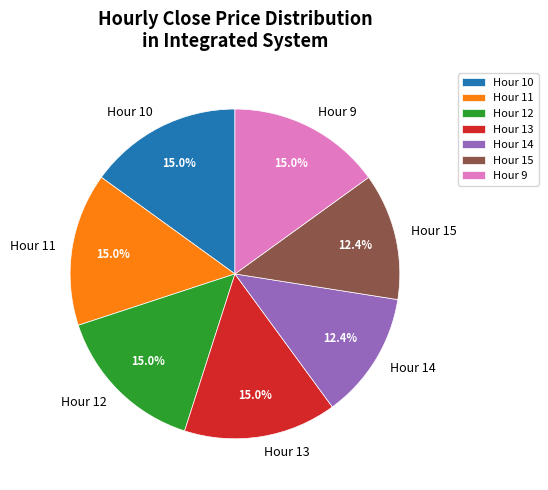

What is the total percentage of Hour 12 and Hour 10?

30.1%